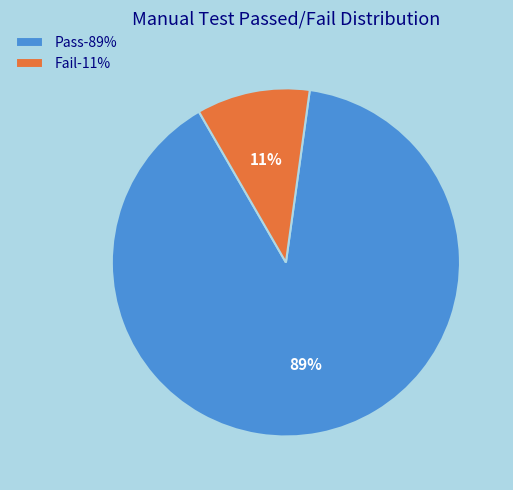

Which has a higher value, Pass or Fail?

Pass